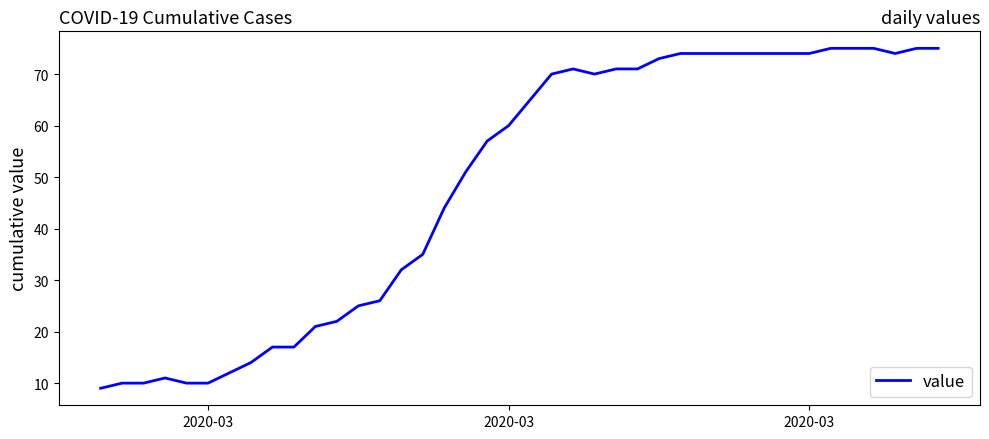

What is the average value?

49